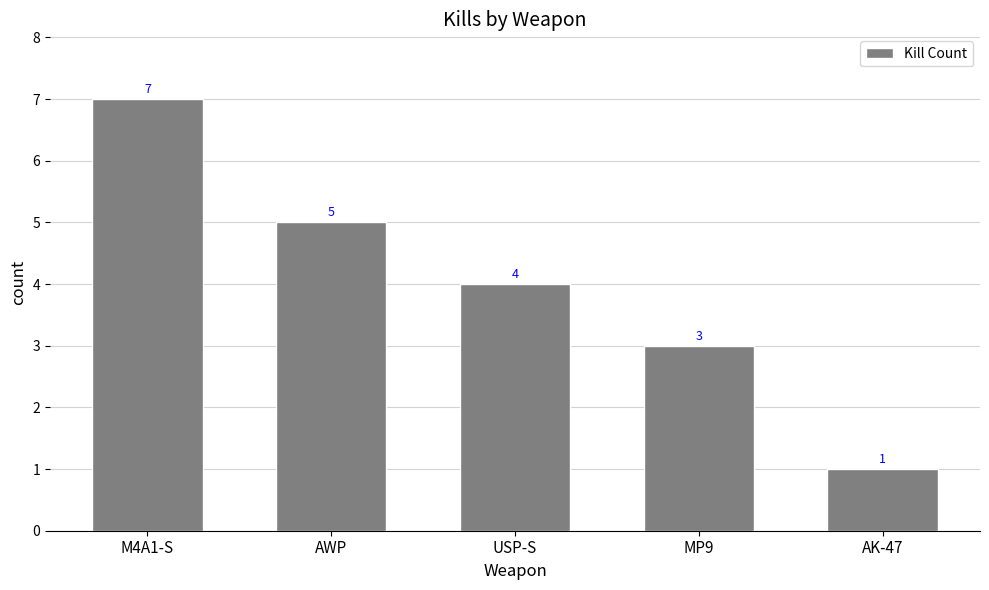

What is the label of the 3rd bar from the right?

USP-S